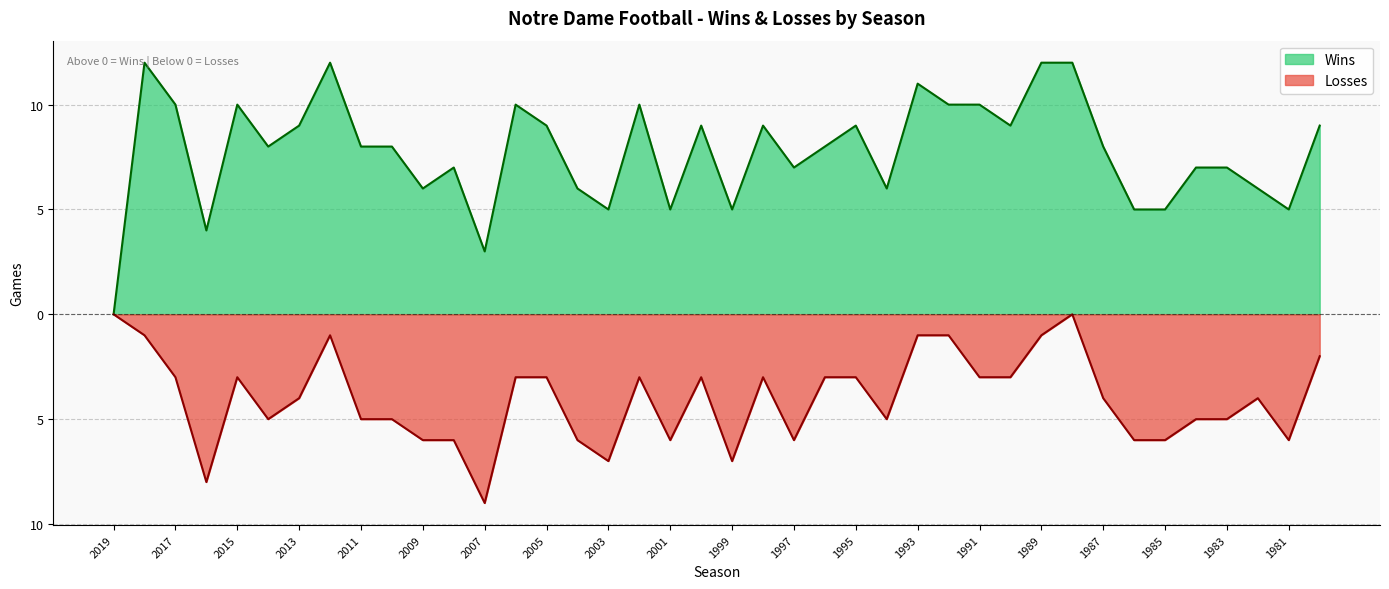

What is the difference between the maximum and minimum values in the Wins series?

12